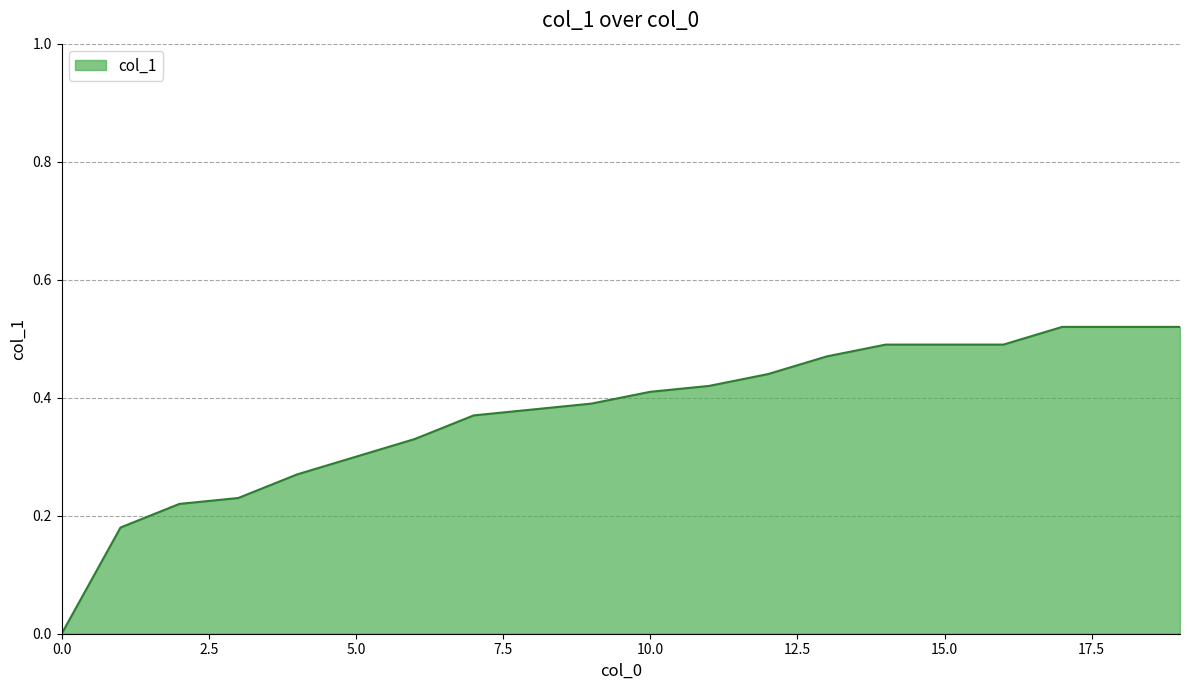

Reading left to right, extract all data points from this chart.

0.0	0.2	0.2	0.2	0.3	0.3	0.3	0.4	0.4	0.4	0.4	0.4	0.4	0.5	0.5	0.5	0.5	0.5	0.5	0.5